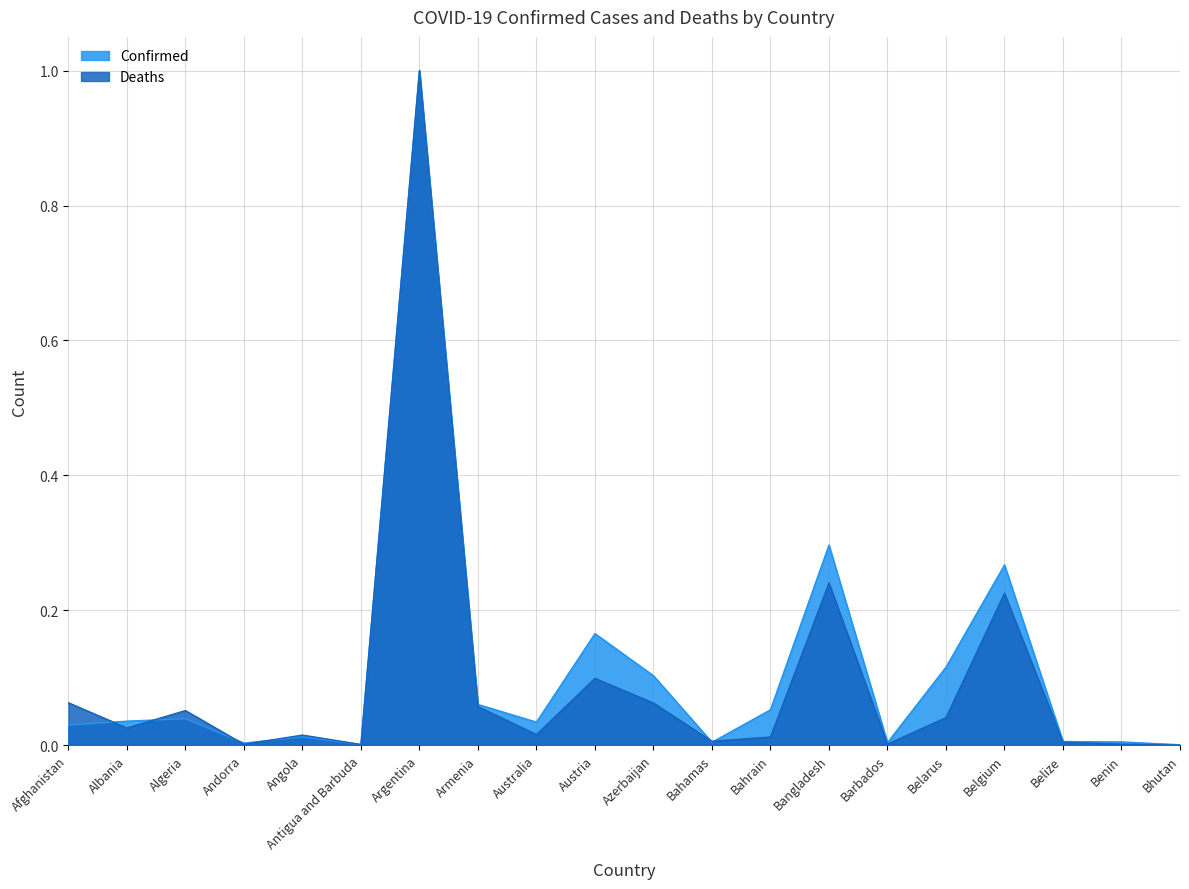

True or false: Confirmed has more than 0 interior local peaks.

True